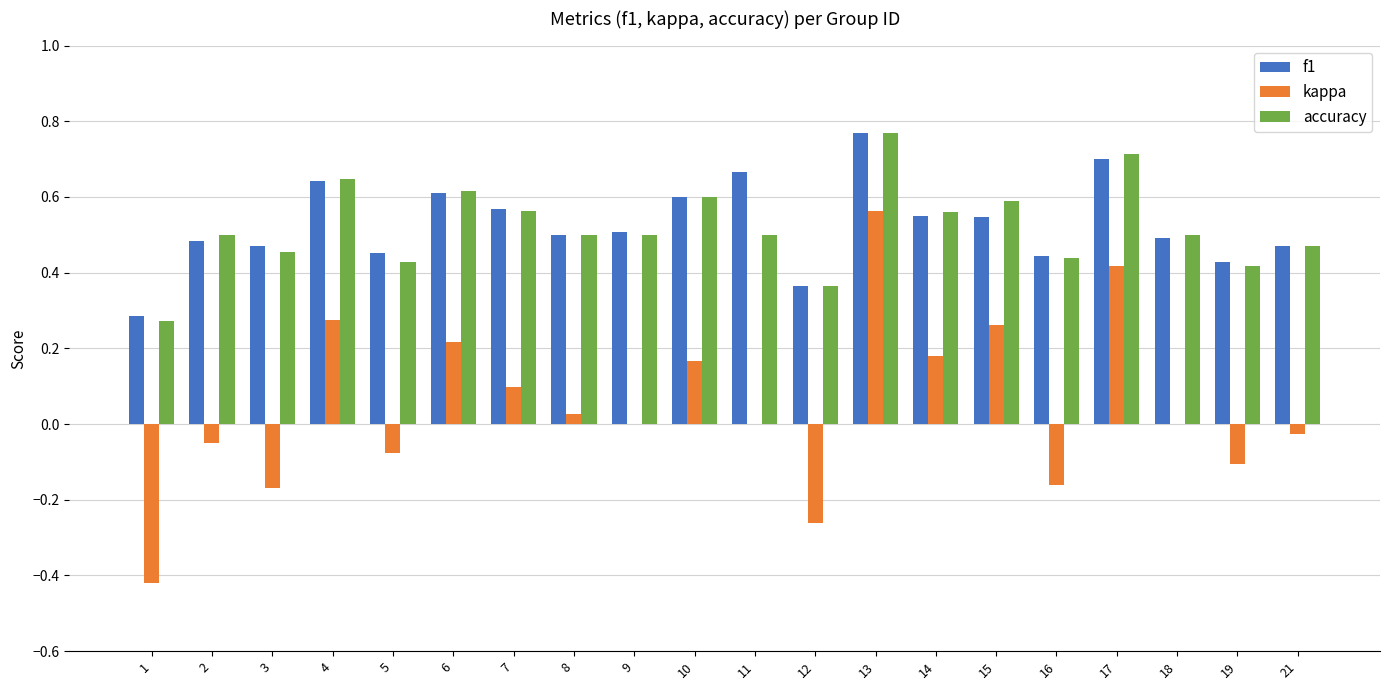

What is the sum of all kappa values?

0.9